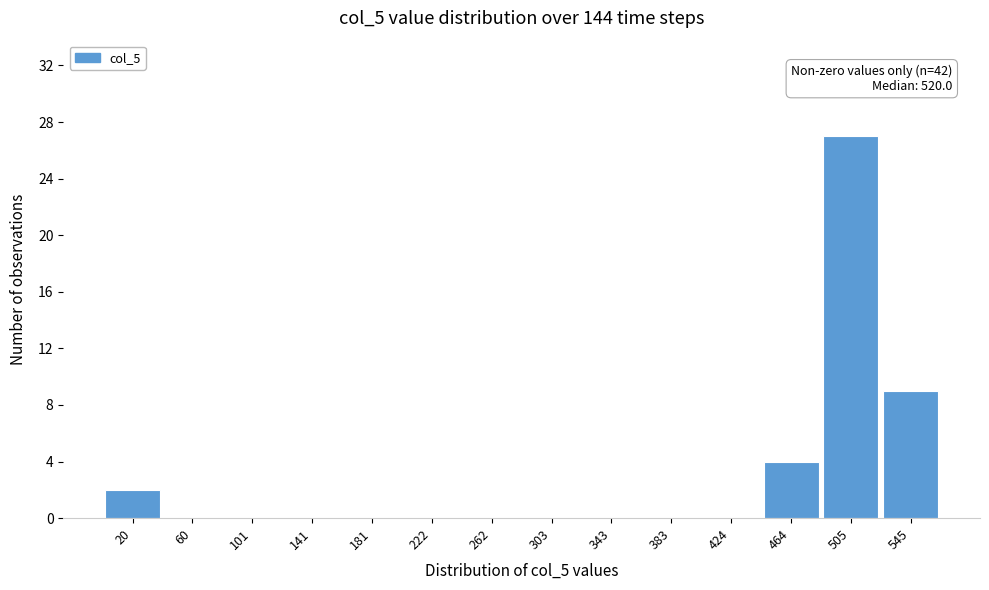

Reading left to right, transcribe all the data shown in this chart.

20=2	60=0	101=0	141=0	181=0	222=0	262=0	303=0	343=0	383=0	424=0	464=4	505=27	545=9